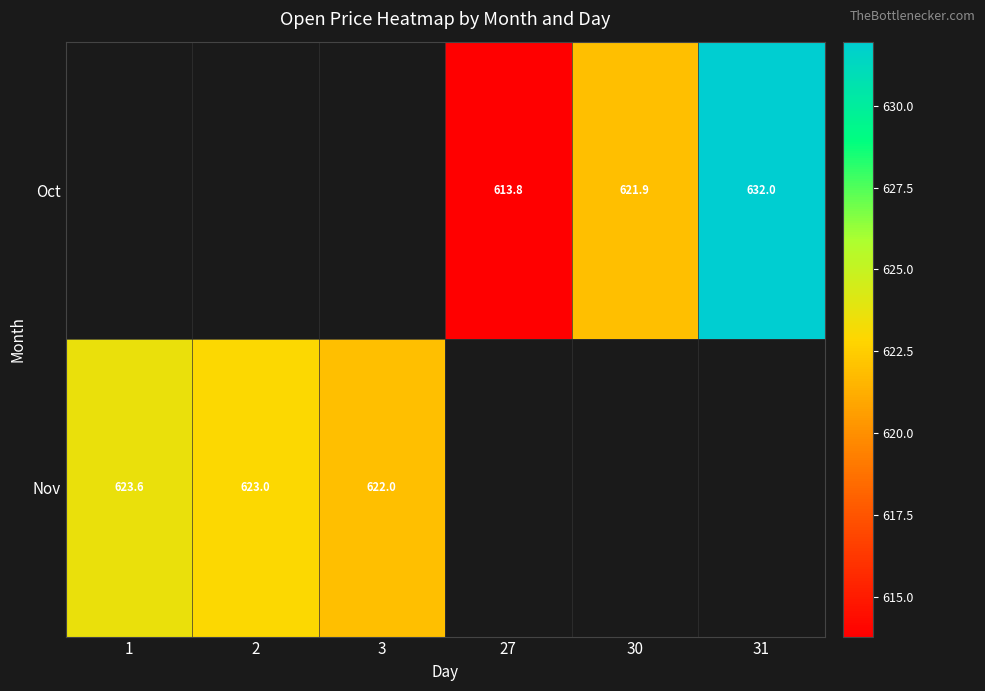

What is the difference between the second highest and minimum values in the Nov series?

1.0